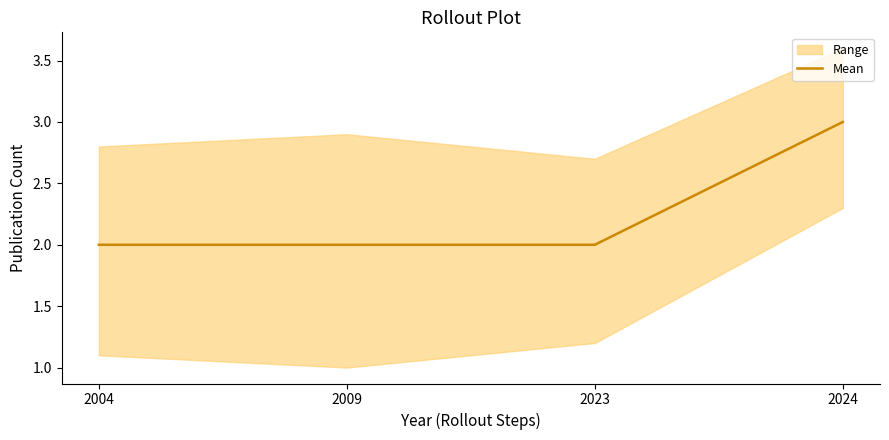

Does the chart have visible grid lines?

No